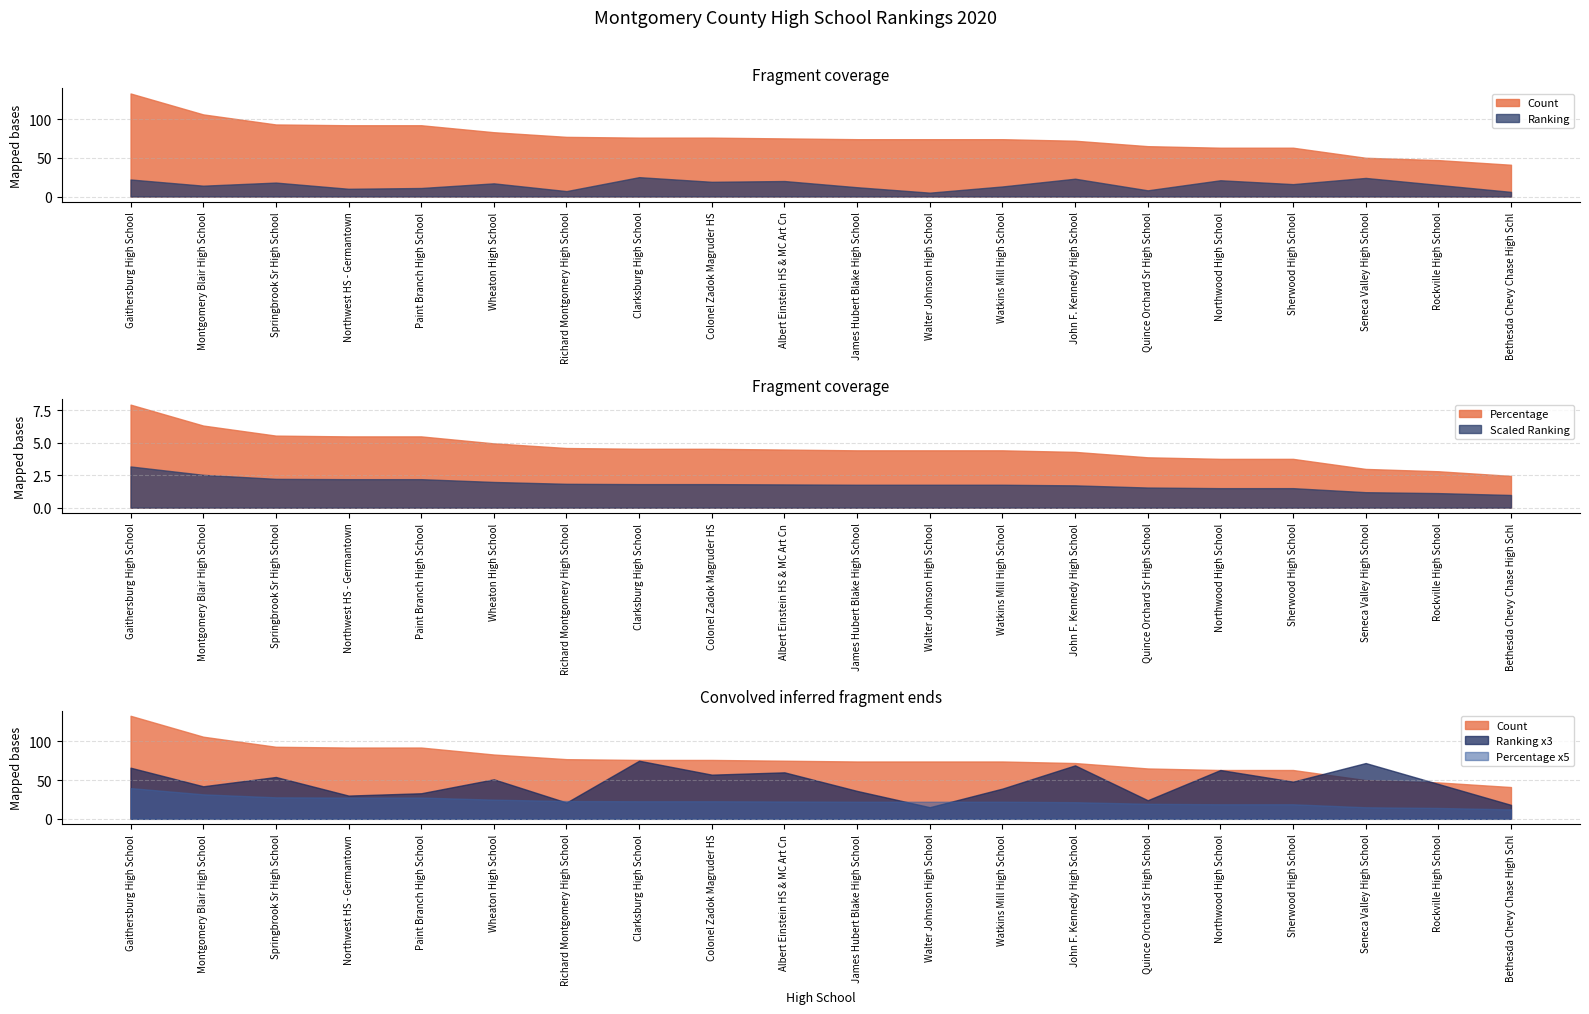

Is the value of Count at Northwood High School greater than the value of Ranking at Montgomery Blair High School?

Yes